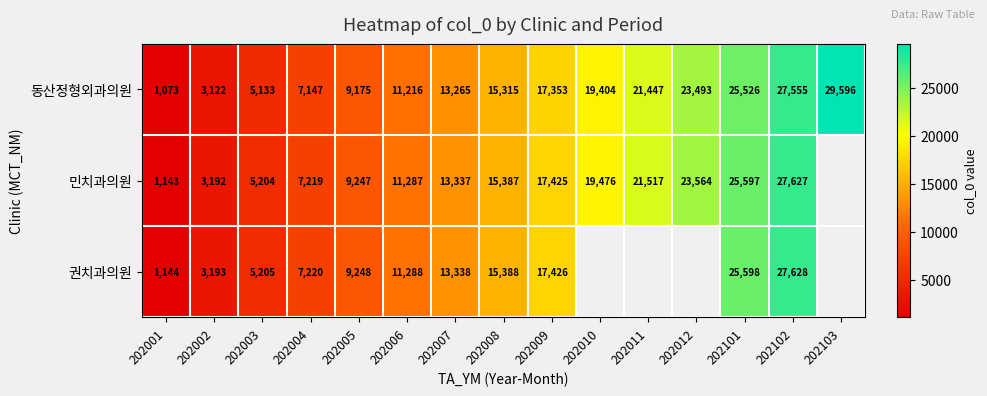

What is the difference between the 권치과의원 values at 202002 and 202004?

4027